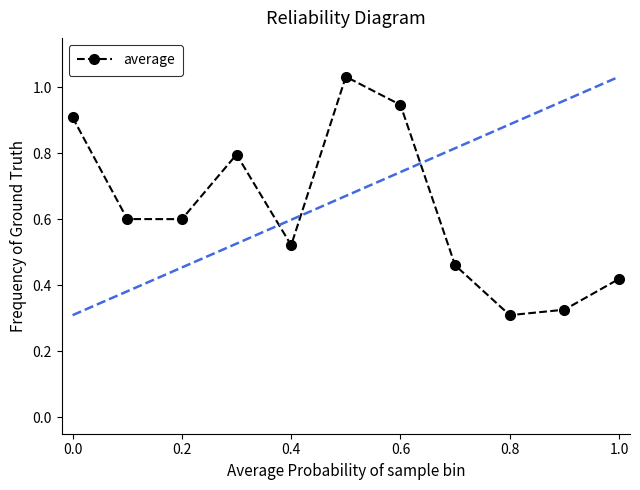

What is the average value?

0.6